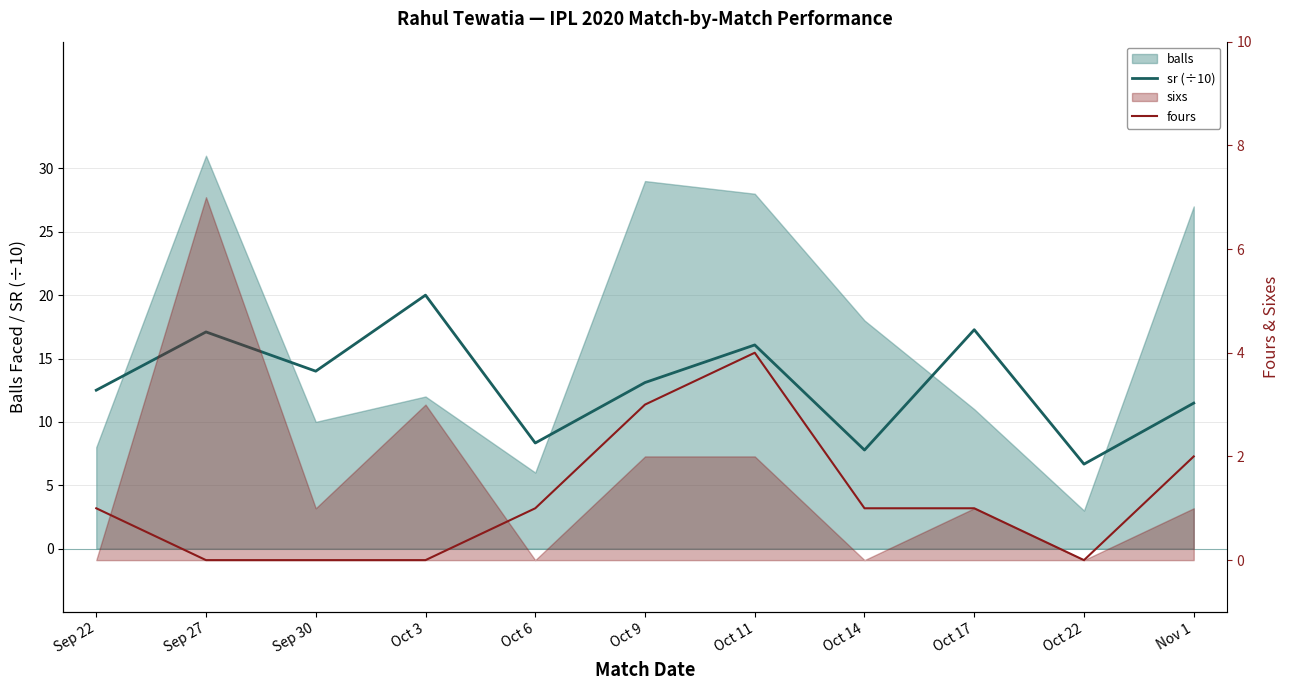

What is the sum of the sr (÷10) values at Sep 22 and Nov 1?

24.0